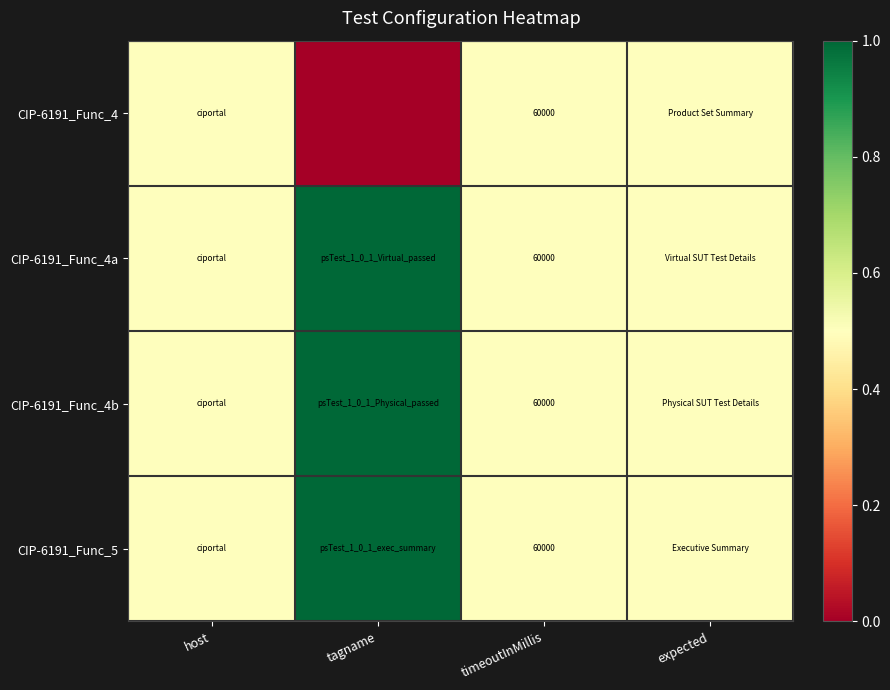

The CIP-6191_Func_4b series shows 39801.6 at timeoutInMillis. True or false?

False